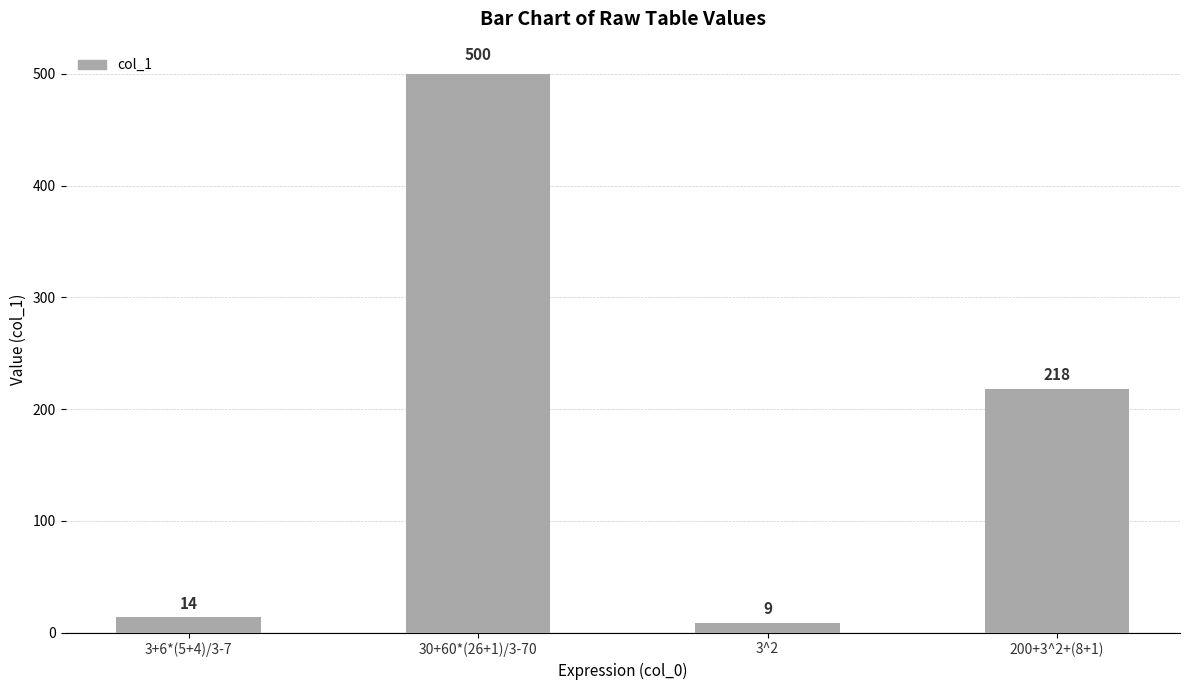

Between 200+3^2+(8+1) and 3+6*(5+4)/3-7, which is larger?

200+3^2+(8+1)